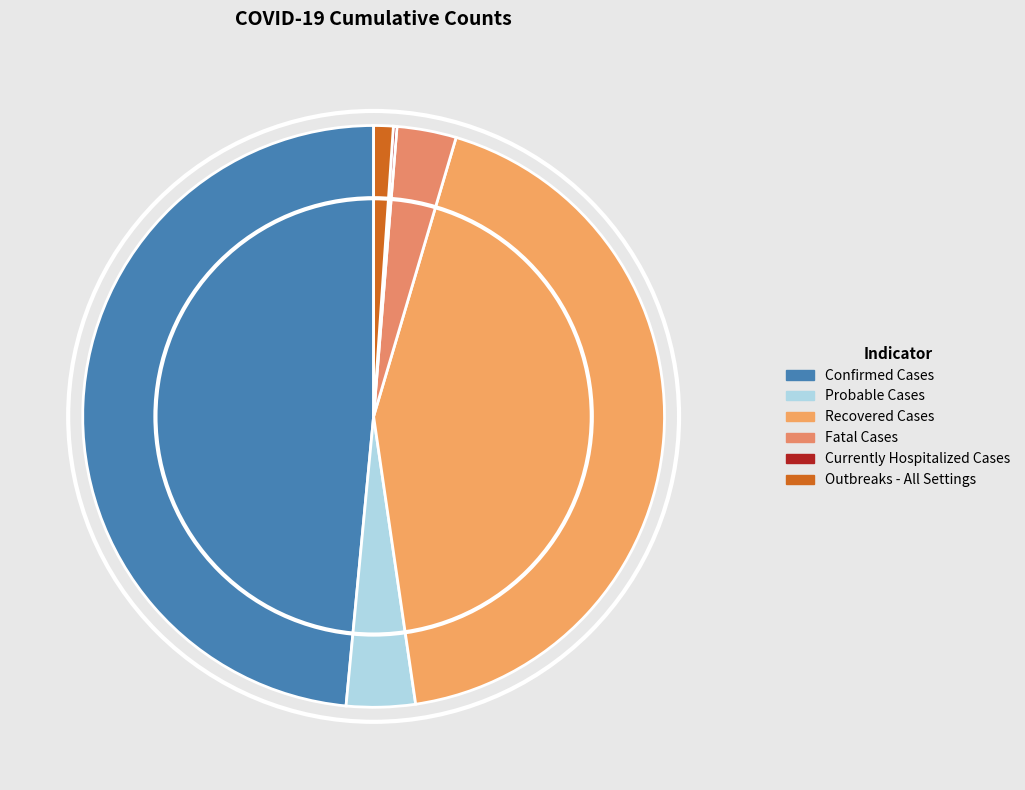

What is the change in value from Fatal Cases to Currently Hospitalized Cases?

-1224